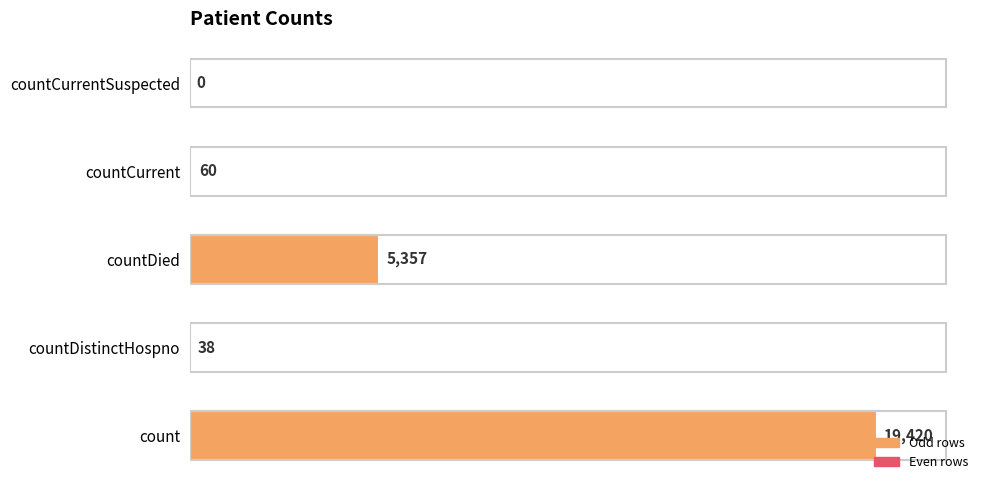

The chart shows a value of 33813 at count. True or false?

False